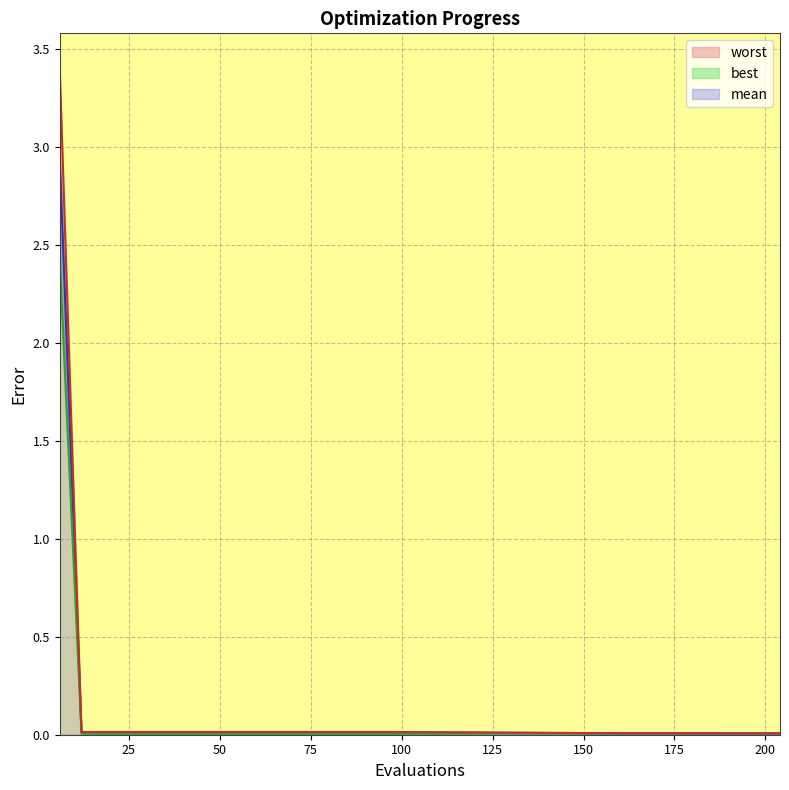

True or false: best_line and mean_line intersect in this chart.

False